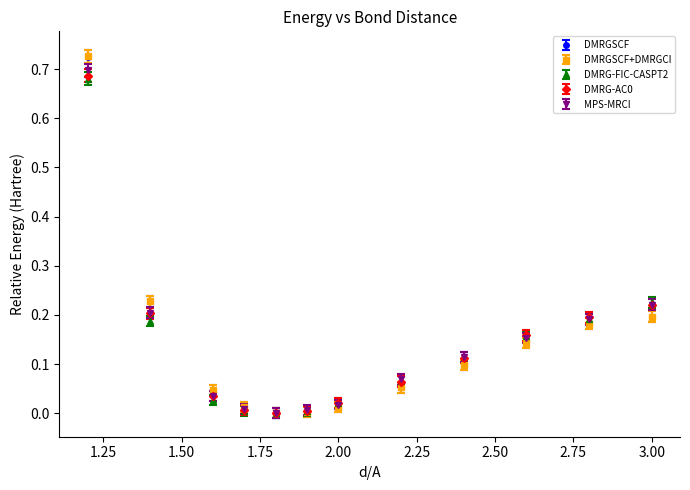

Which series has the widest spread of values?

DMRGSCF+DMRGCI